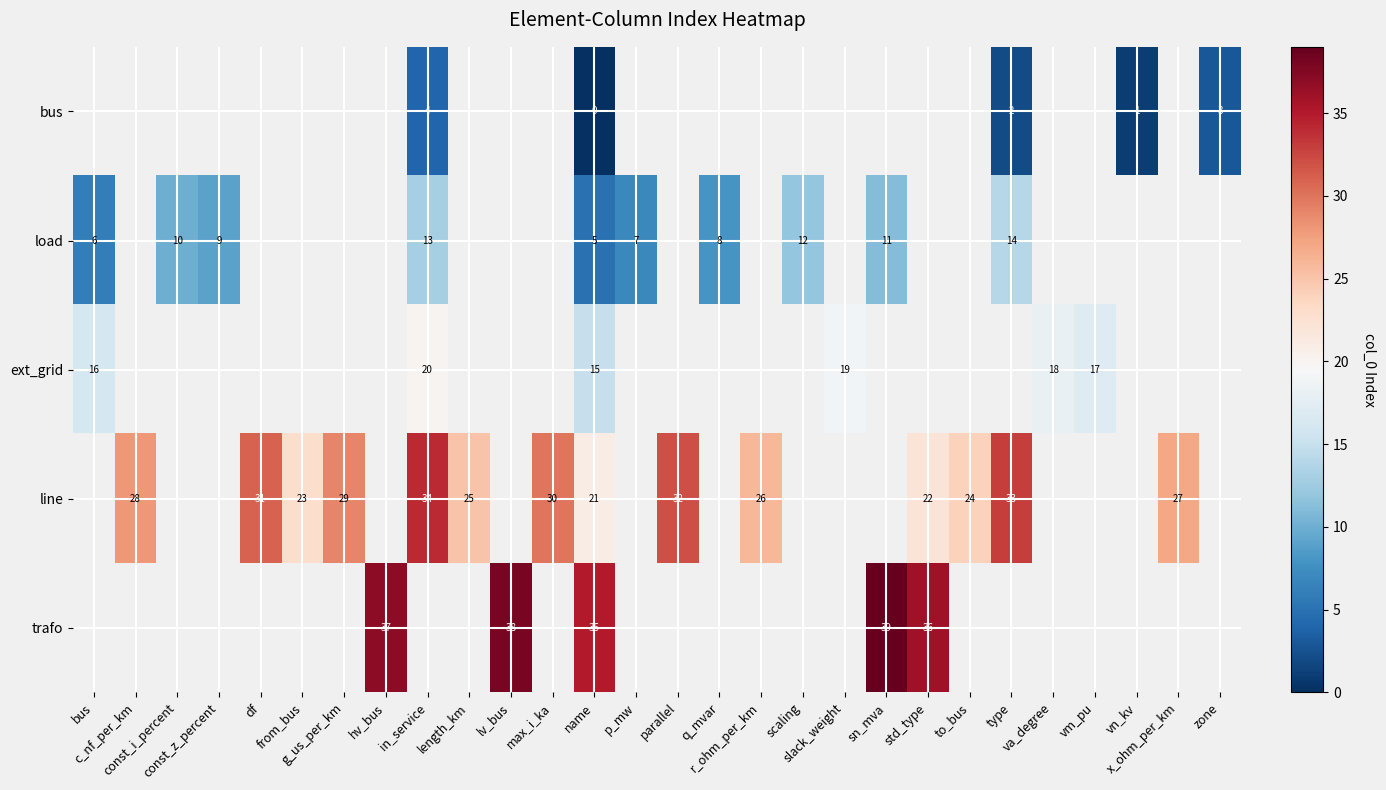

List the series in order of their peak value, lowest first.

bus, load, ext_grid, line, trafo